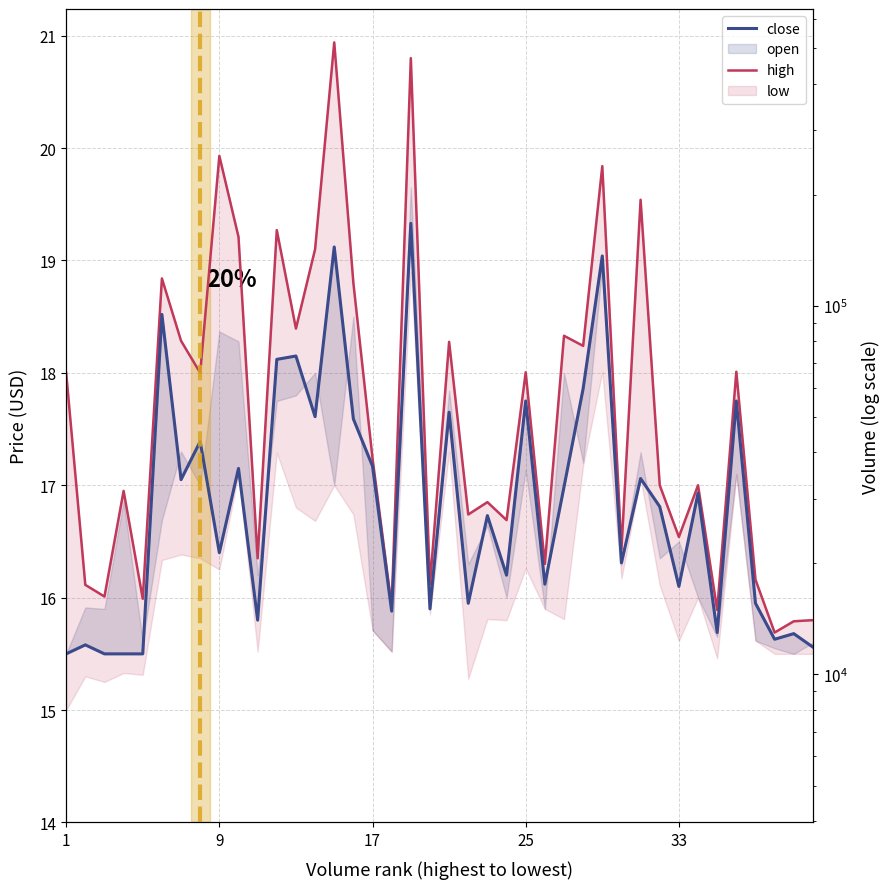

Reading left to right, what are all the values shown in this chart?

close: 15.5	15.6	15.5	15.5	15.5	18.5	17.1	17.4	16.4	17.1	15.8	18.1	18.1	17.6	19.1	17.6	17.2	15.9	19.3	15.9	17.6	15.9	16.7	16.2	17.8	16.1	17.0	17.9	19.0	16.3	17.1	16.8	16.1	16.9	15.7	17.8	15.9	15.6	15.7	15.6
high: 18.0	16.1	16.0	16.9	16.0	18.8	18.3	18.0	19.9	19.2	16.4	19.3	18.4	19.1	20.9	18.8	17.2	15.9	20.8	16.1	18.3	16.7	16.9	16.7	18.0	16.3	18.3	18.2	19.8	16.4	19.5	17.0	16.5	17.0	15.9	18.0	16.2	15.7	15.8	15.8